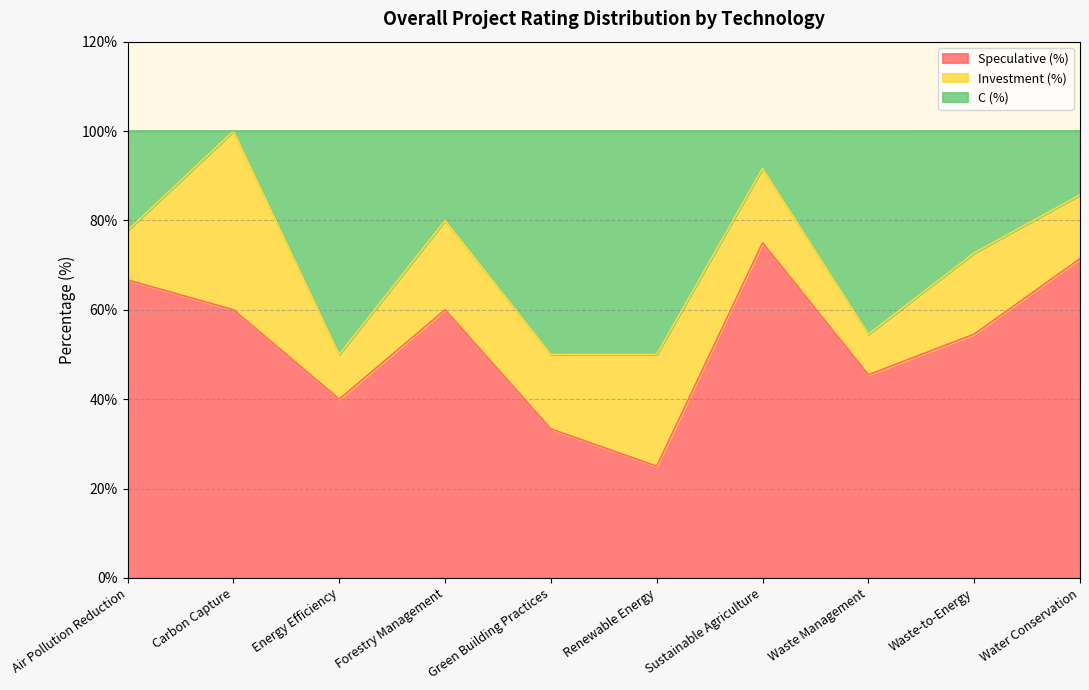

How many lines are shown in the chart?

3